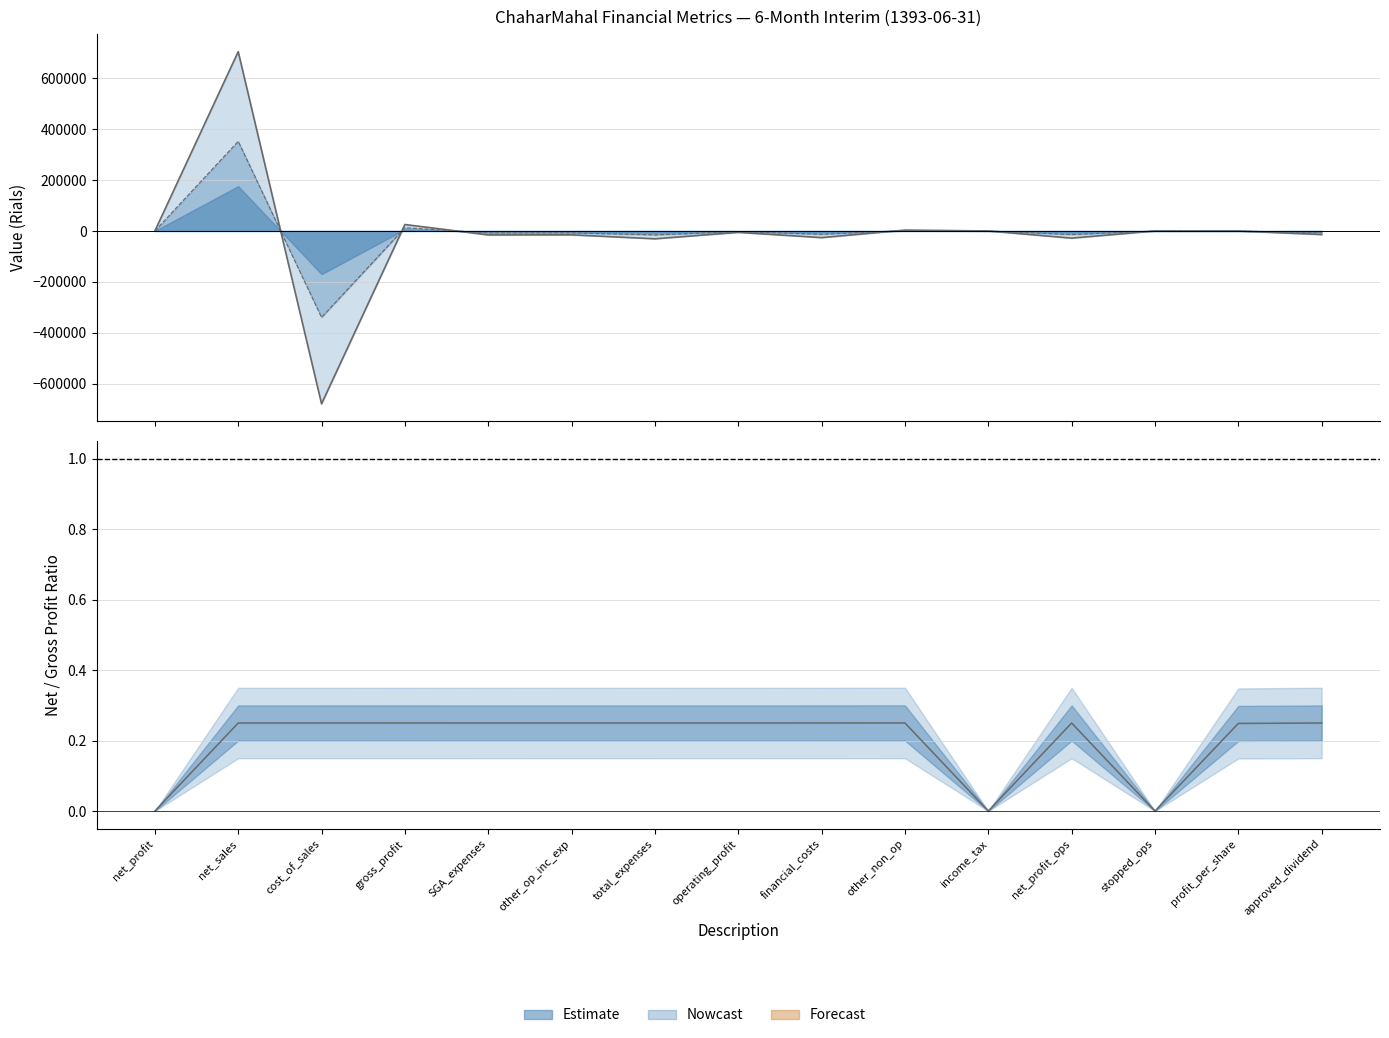

Between net_sales and other_non_op, which series saw the biggest shift?

gross_profit_upper